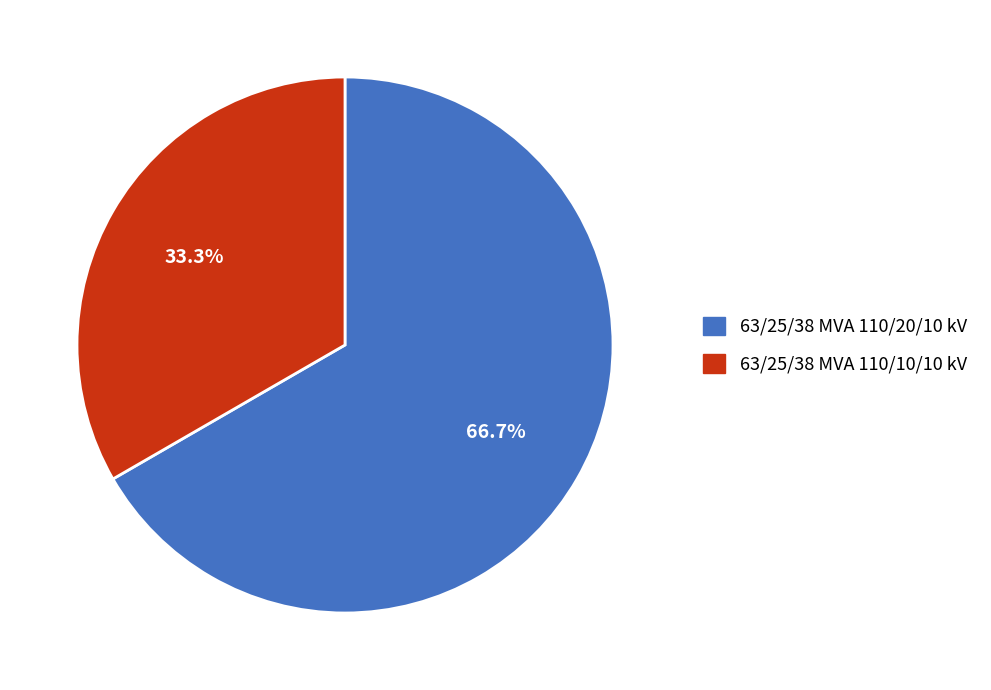

Count the number of slices in the pie.

2